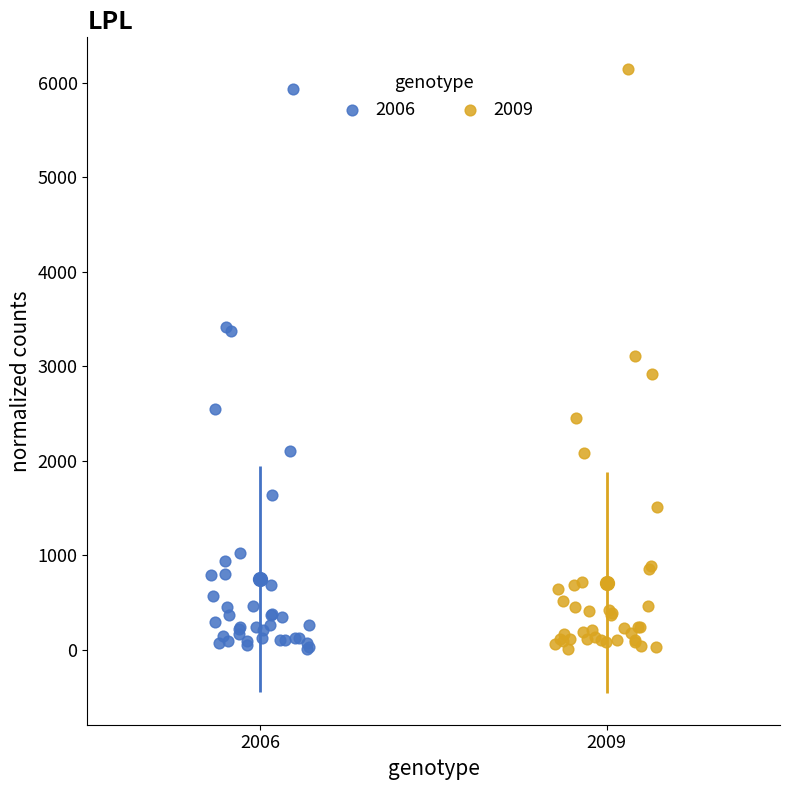

Which series contains the highest Y value?

2009